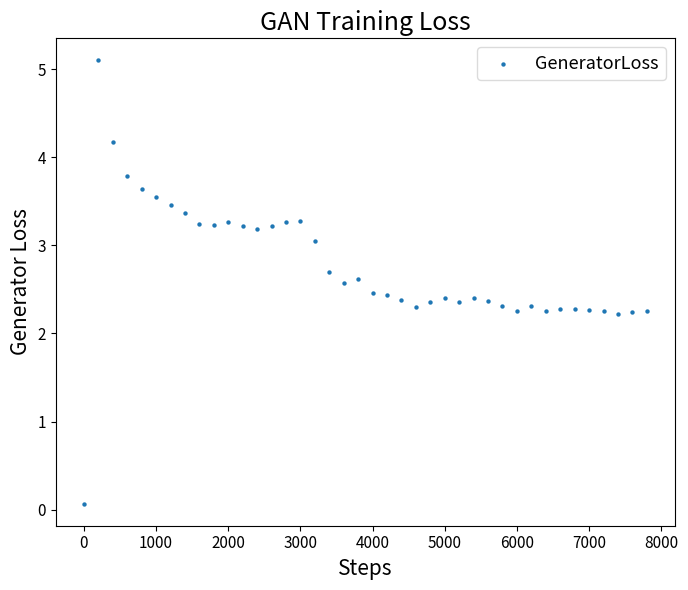

What is the range of X values (max minus min)?

7800.0